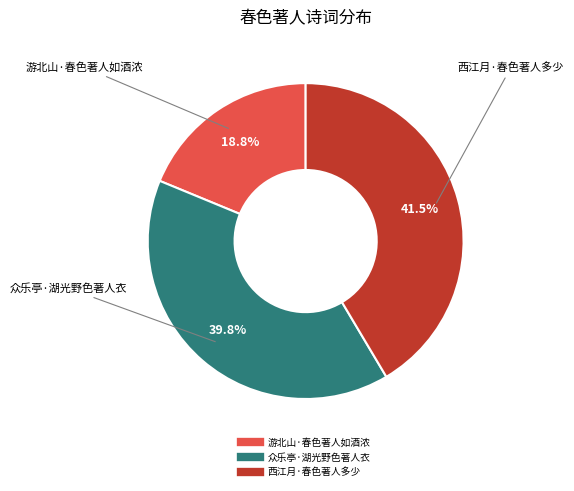

Between 西江月·春色著人多少 and 众乐亭·湖光野色著人衣, which is larger?

西江月·春色著人多少